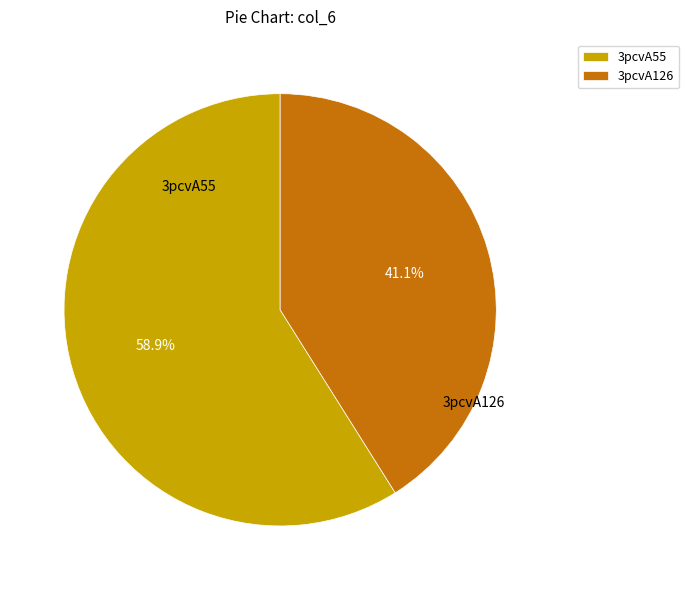

Which has a higher value, 3pcvA126 or 3pcvA55?

3pcvA55